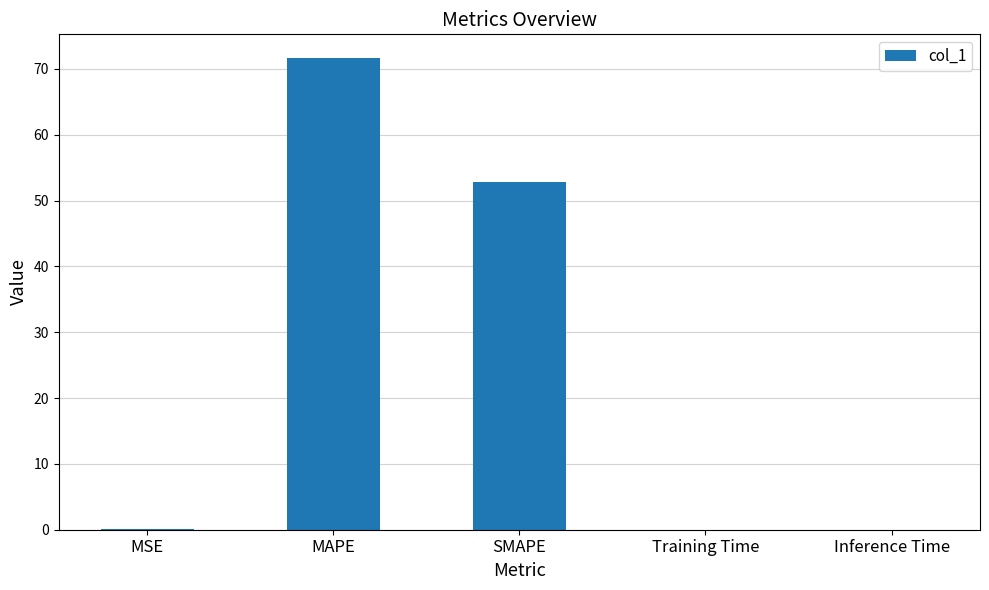

Which category has the highest value across all series?

MAPE